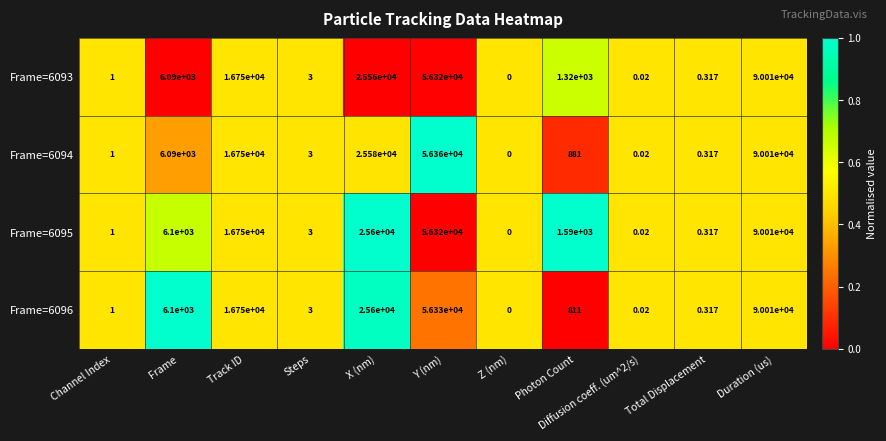

Which label corresponds to the smallest value in the chart?

Z (nm)